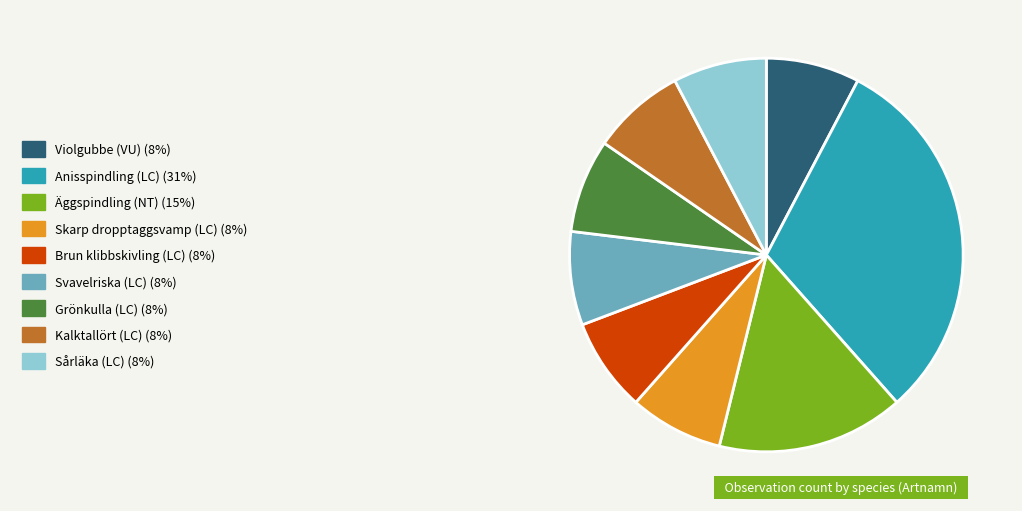

True or false: Sårläka (LC) accounts for 13% of the total.

False